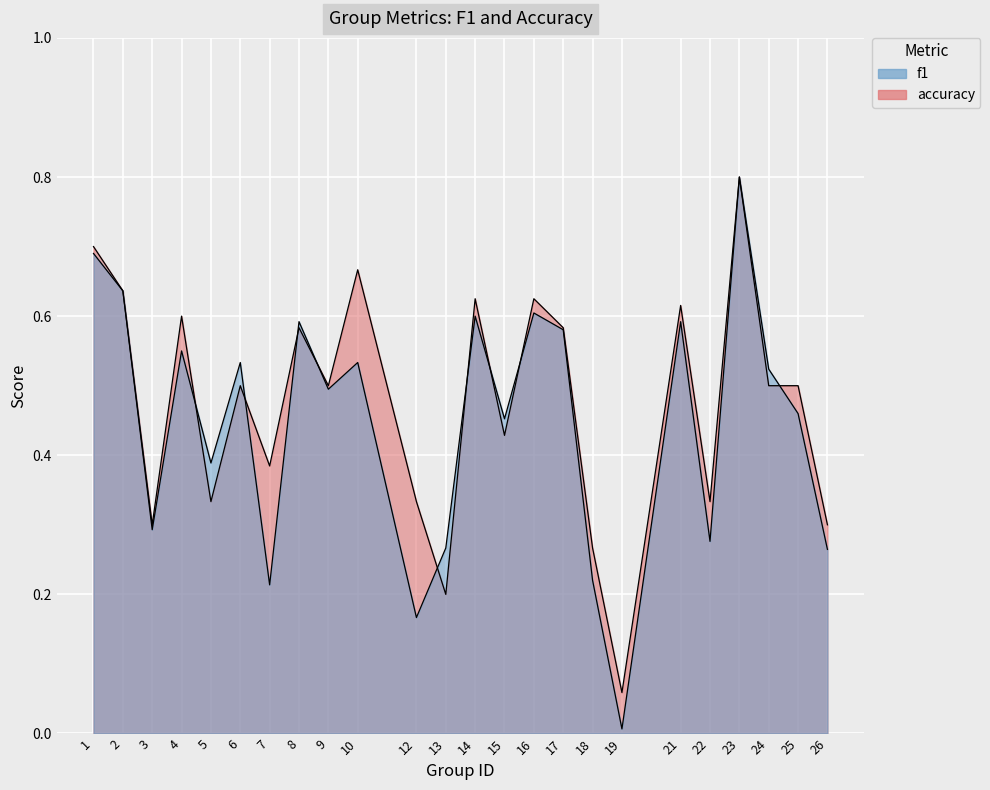

Rank the series at 24 from lowest to highest value.

accuracy, f1